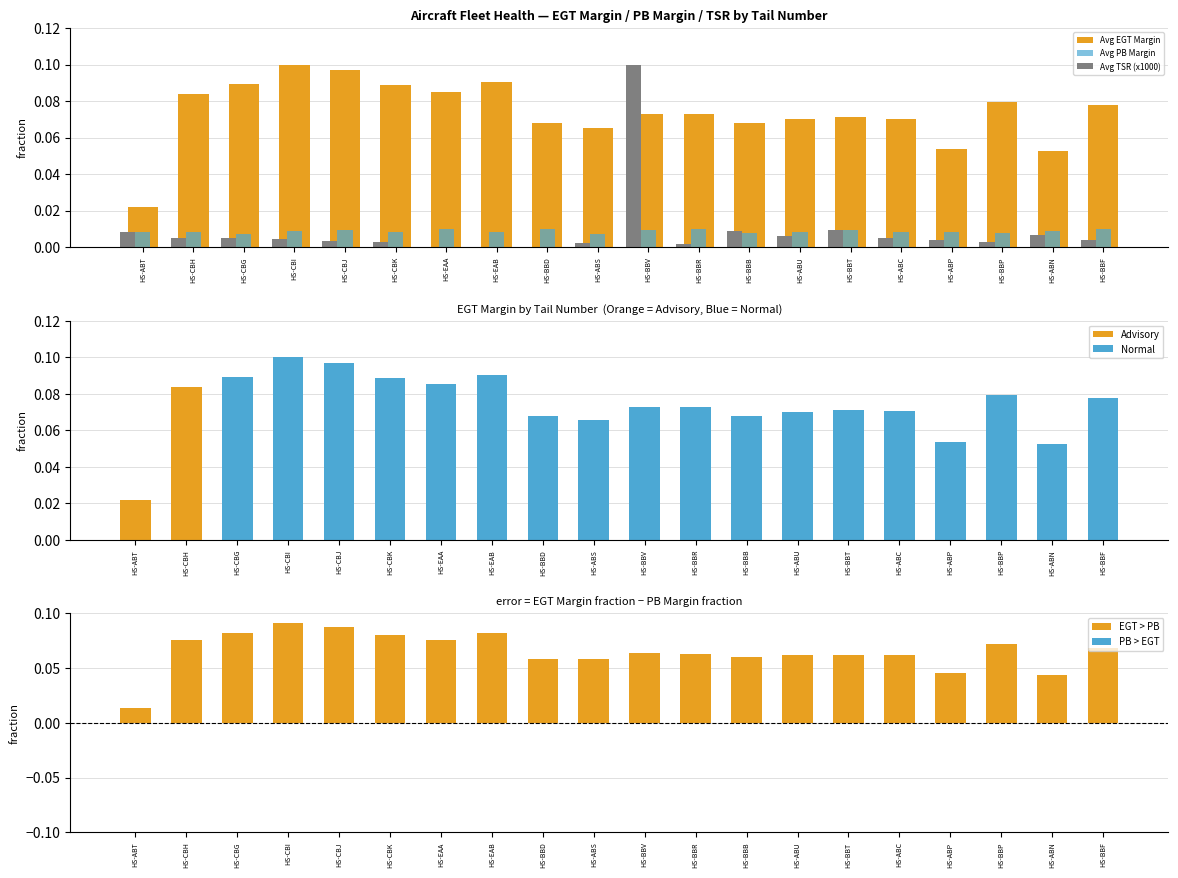

The value of Avg PB Margin at HS-ABP is 0.0. True or false?

True